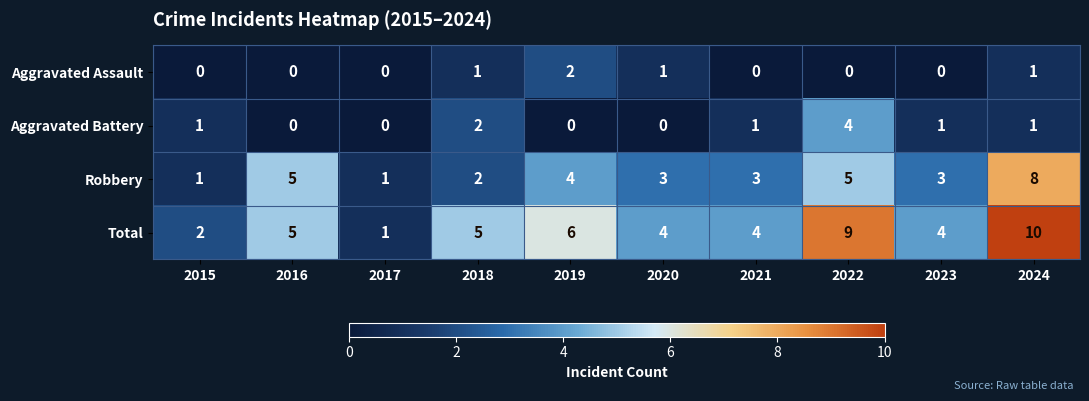

Which series has the largest total across all categories?

Total